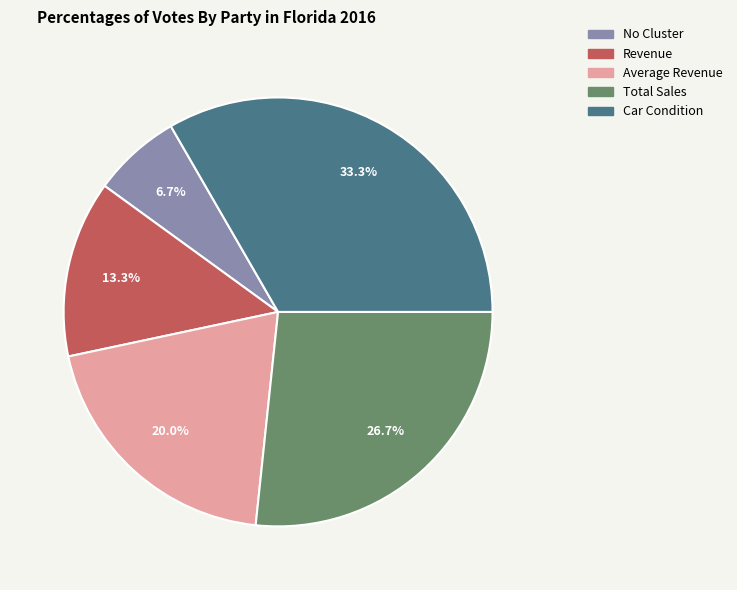

True or false: Revenue accounts for 13% of the total.

True